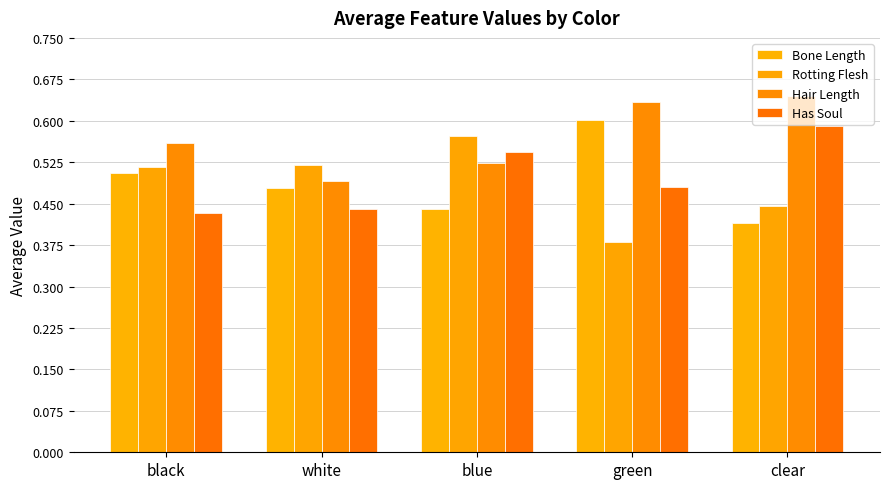

How many bars are there in each group?

4